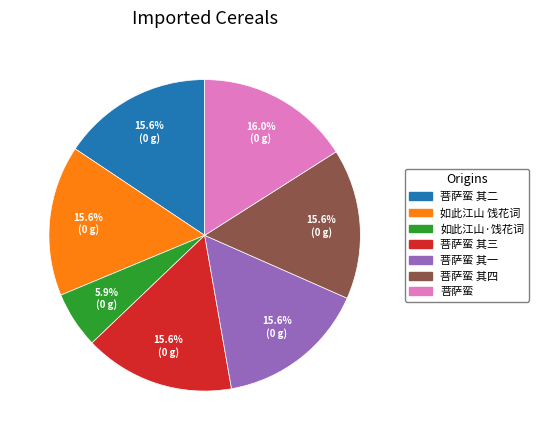

Is the sum of 如此江山·饯花词 and 菩萨蛮 其四 greater than half?

No